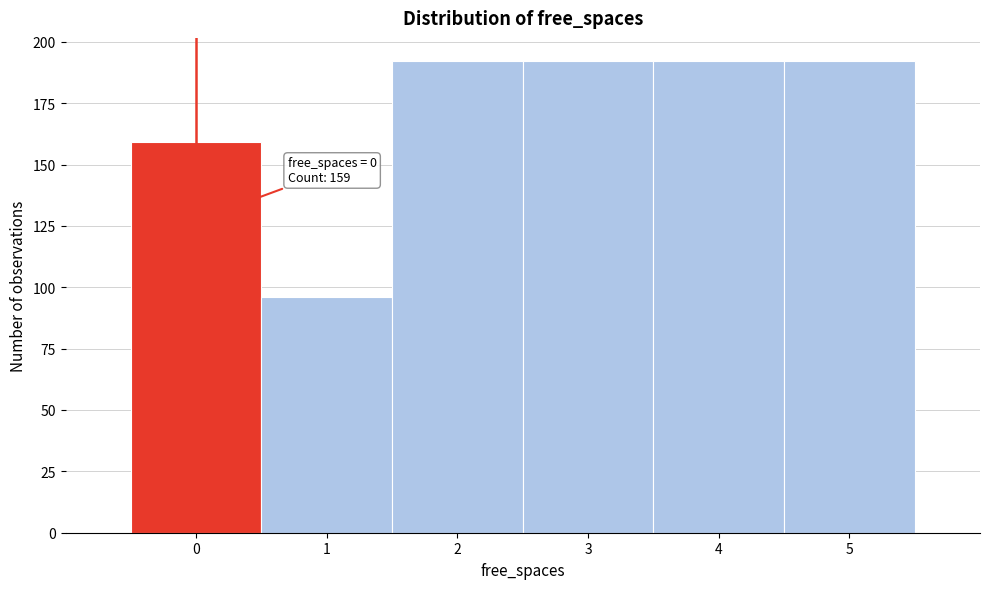

Reading left to right, list all the values displayed in this chart.

159	96	192	192	192	192